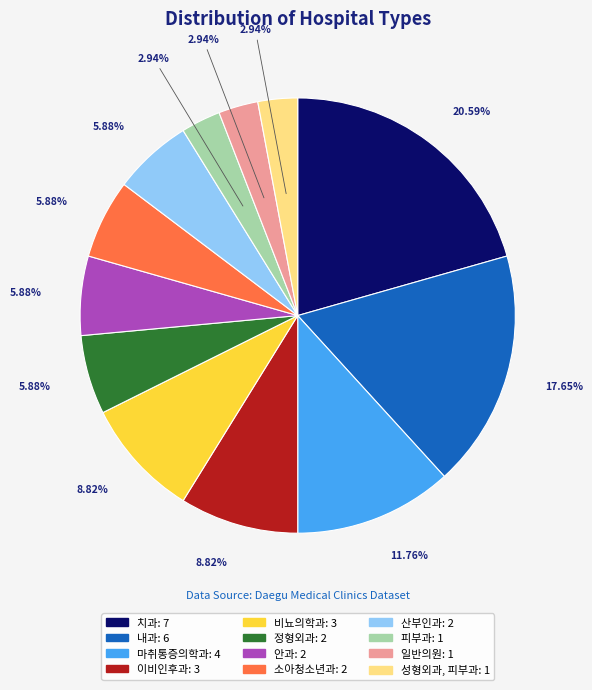

Is there any slice that represents more than half of the pie?

No